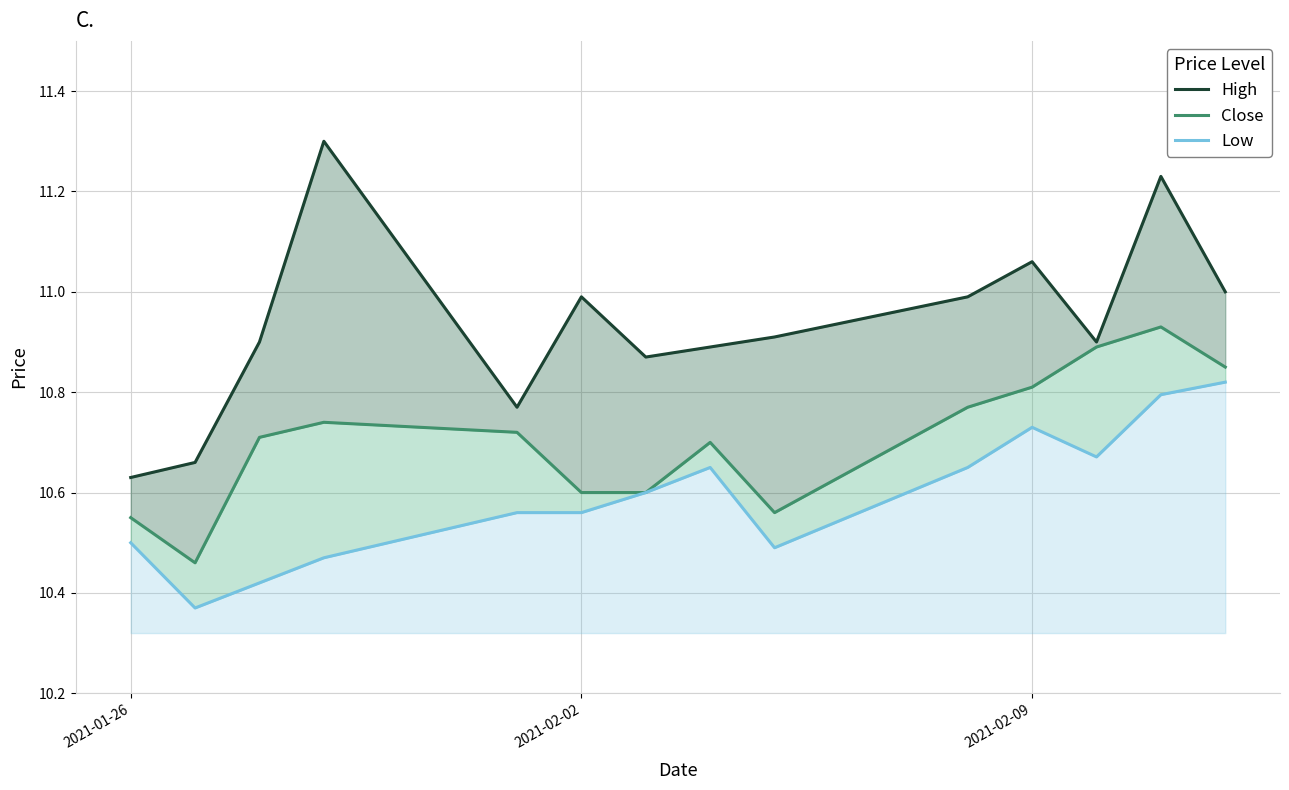

How many interior local valleys does the Close series have?

2